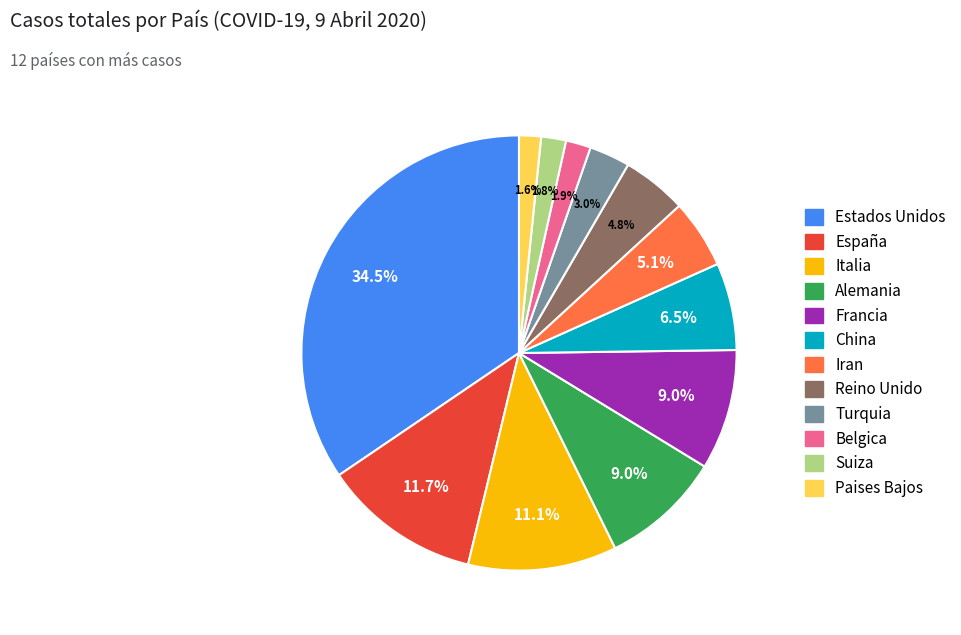

How much of the chart is everything except Paises Bajos?

98.4%